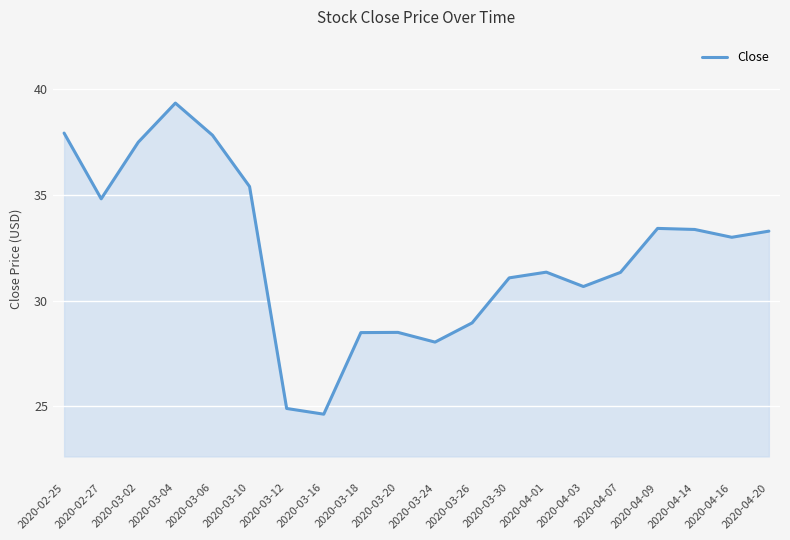

What is the greatest value displayed?

39.4